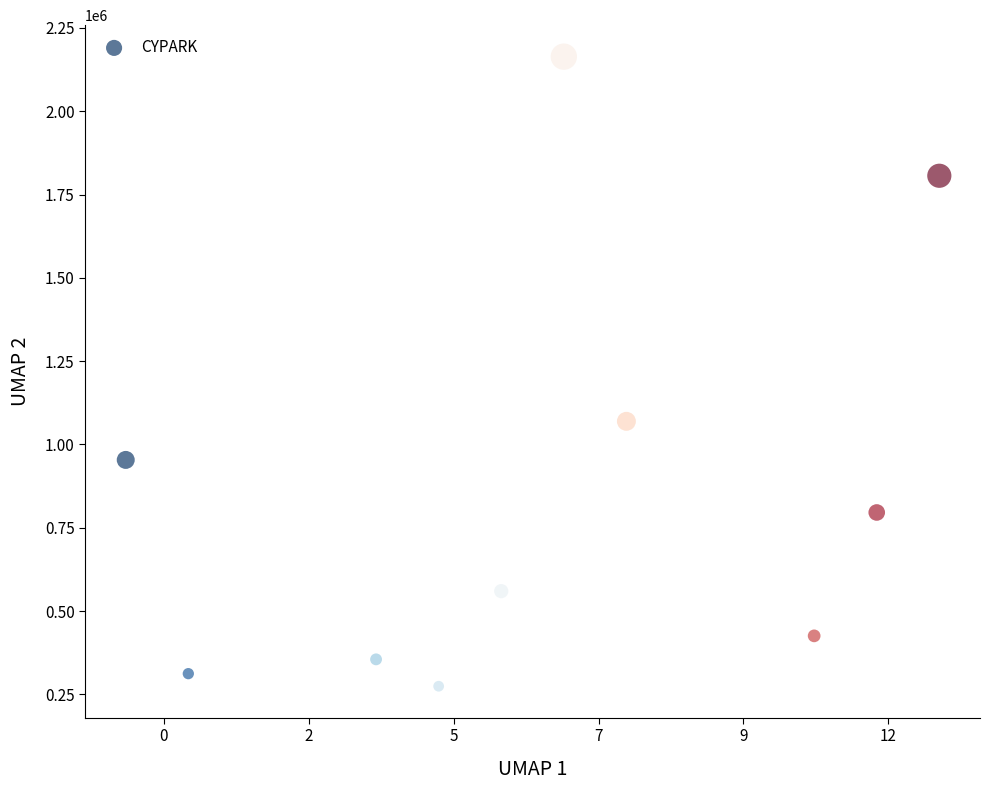

What is the average X value?

1581526080